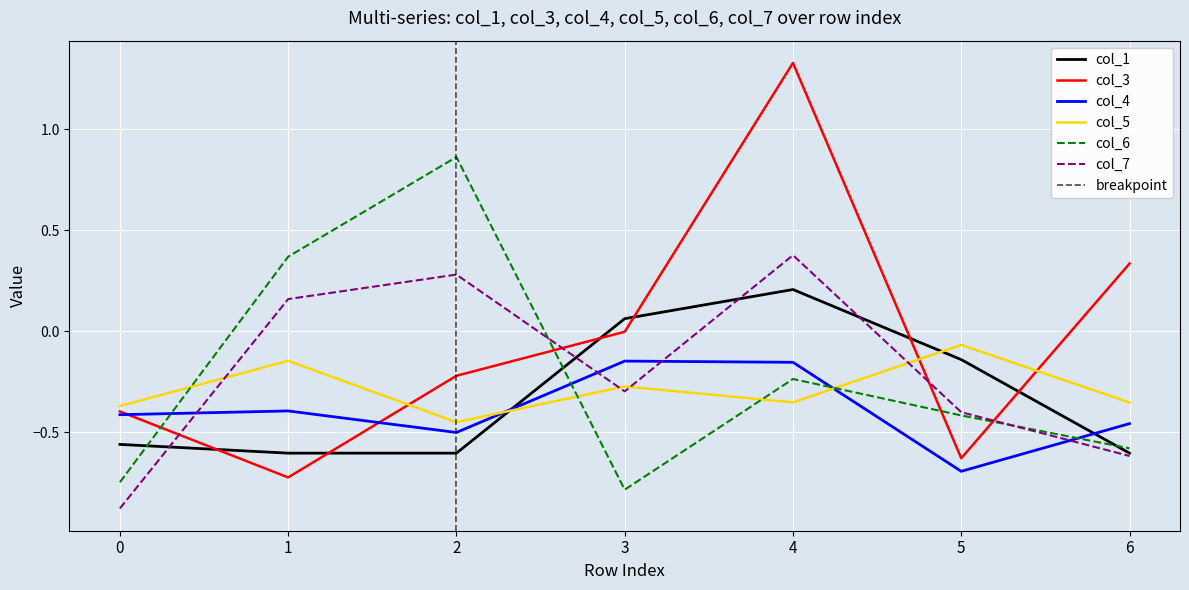

Where is the first local maximum for col_6?

2